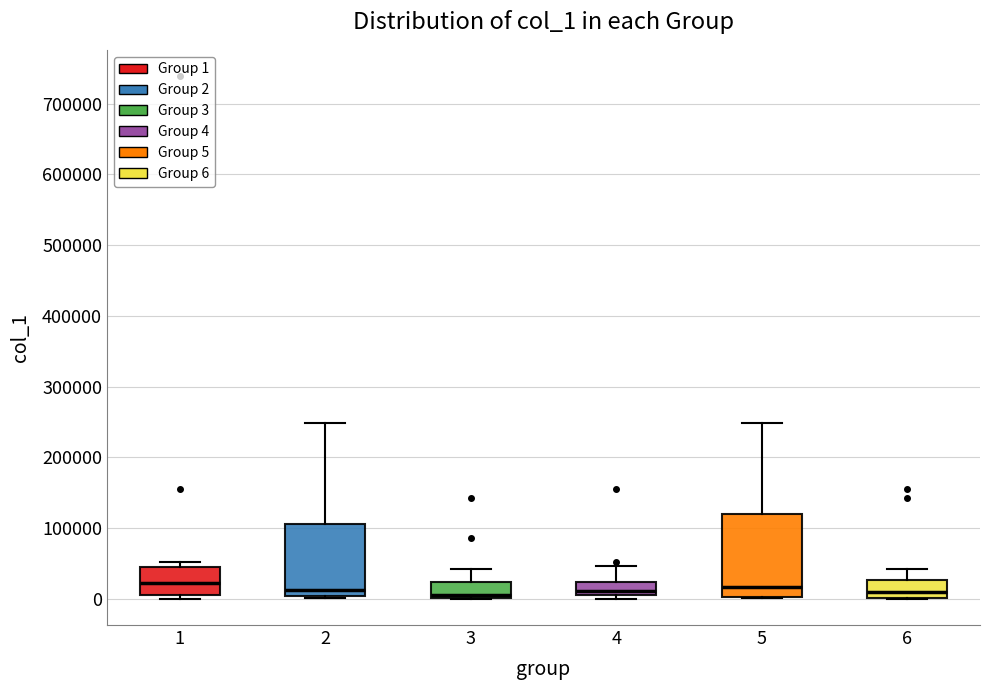

Where does the upper whisker of the box at x = 4 end on the y-axis? The values are not printed on the chart, so give them approximately, as read against the axis.

50000